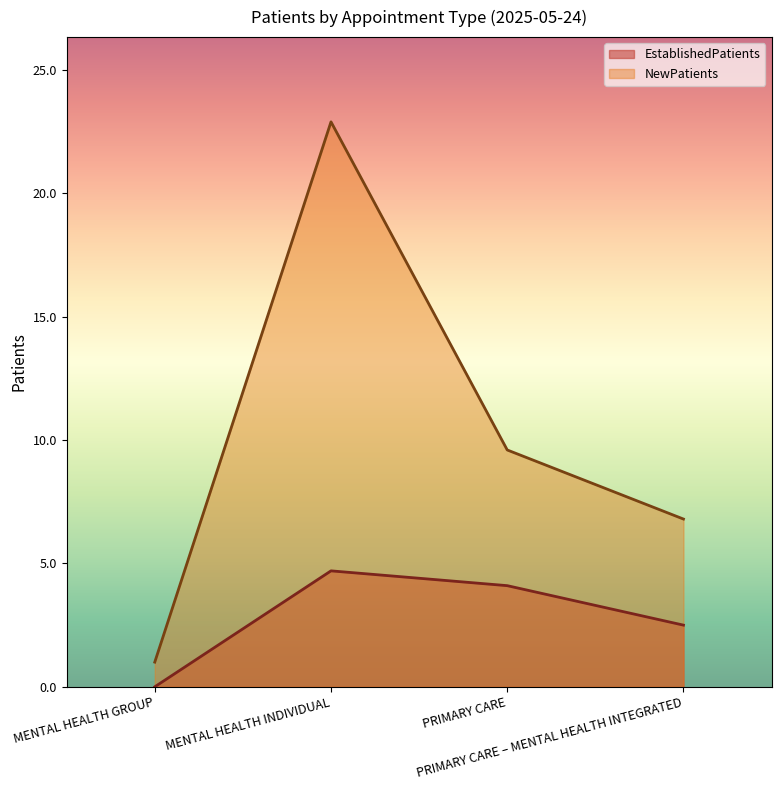

Where is the first local maximum for EstablishedPatients?

MENTAL HEALTH INDIVIDUAL